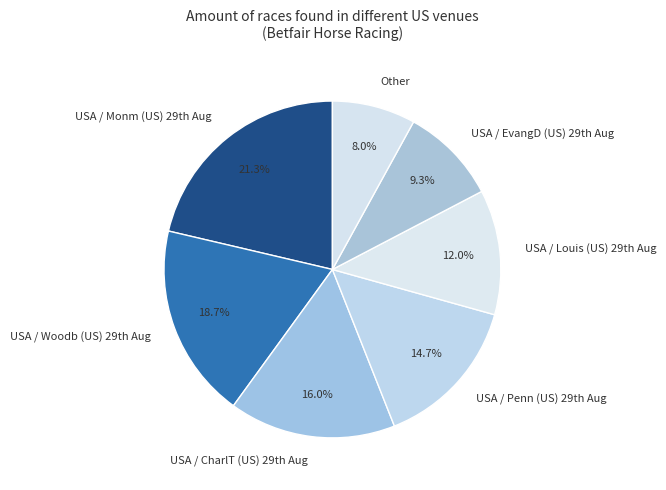

How many segments does this pie chart have?

7